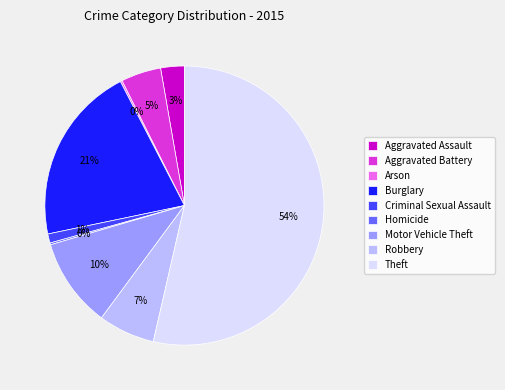

Which slice is the largest?

Theft